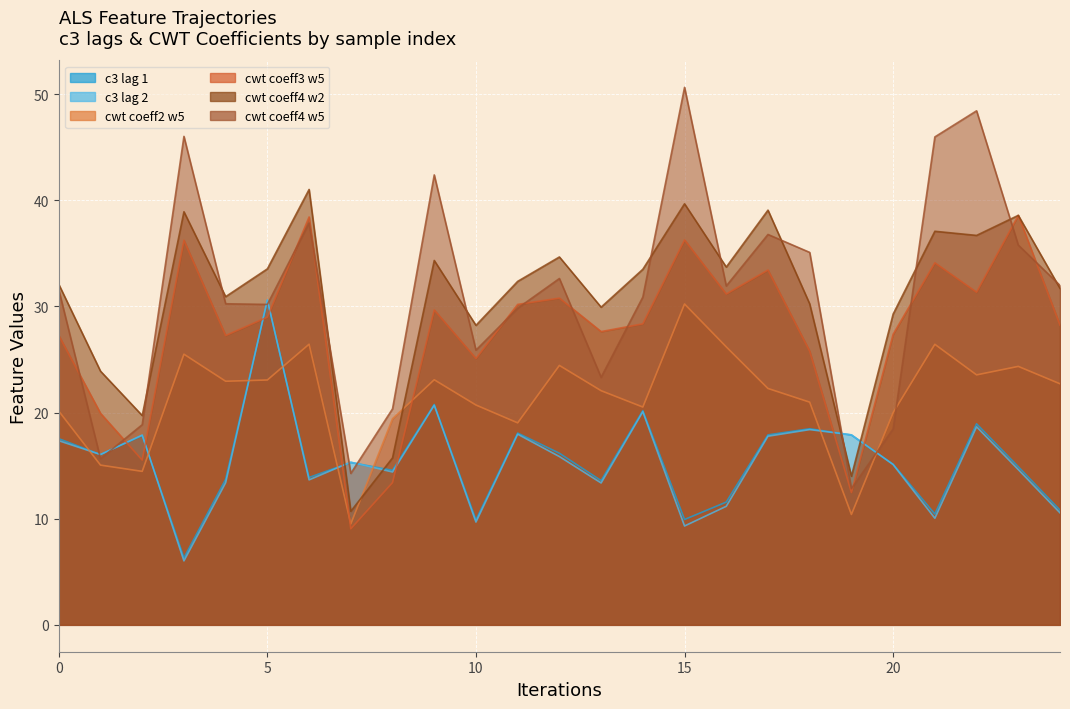

Reading right to left, list all the values displayed in this chart.

c3_lag_1: 10.8	14.9	18.9	10.4	15.1	17.9	18.5	17.9	11.6	9.9	20.2	13.6	16.2	18.1	9.9	20.8	14.6	15.3	13.9	30.6	13.7	6.3	17.8	16.0	17.5
c3_lag_2: 10.6	14.6	18.7	10.0	15.1	17.9	18.4	17.8	11.2	9.3	20.1	13.4	15.9	18.0	9.7	20.7	14.4	15.3	13.7	30.6	13.4	6.0	17.9	16.0	17.4
cwt_coeff2_w5: 22.7	24.4	23.6	26.4	20.0	10.4	21.0	22.3	26.2	30.2	20.5	22.1	24.4	19.0	20.7	23.1	19.4	9.5	26.4	23.1	22.9	25.5	14.5	15.1	20.1
cwt_coeff3_w5: 28.2	38.6	31.3	34.1	27.4	12.5	25.8	33.4	31.2	36.3	28.4	27.6	30.8	30.2	25.1	29.7	13.4	9.1	38.4	29.0	27.3	36.2	15.5	19.9	27.3
cwt_coeff4_w2: 31.7	38.6	36.7	37.1	29.3	14.0	30.2	39.1	33.7	39.7	33.5	29.9	34.7	32.4	28.2	34.3	15.7	10.7	41.0	33.5	30.9	38.9	19.7	23.9	32.1
cwt_coeff4_w5: 32.0	35.8	48.4	46.0	18.5	12.8	35.1	36.8	31.9	50.6	30.9	23.3	32.6	29.8	25.9	42.4	20.4	14.3	37.9	30.2	30.2	46.0	18.9	15.7	31.6